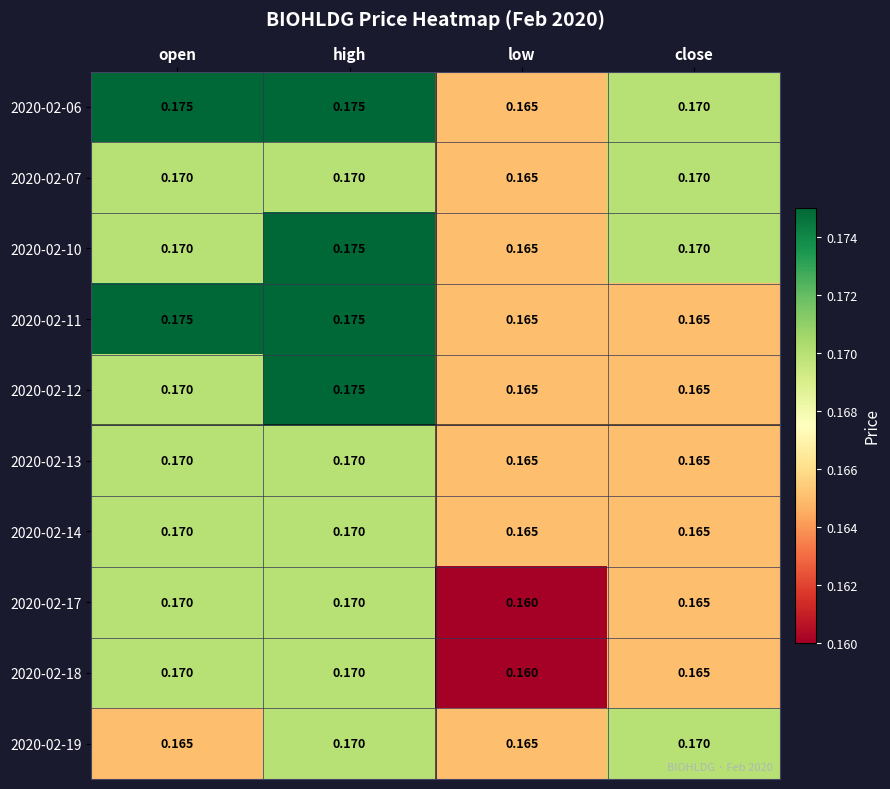

At which category is the sum across all series the highest?

high